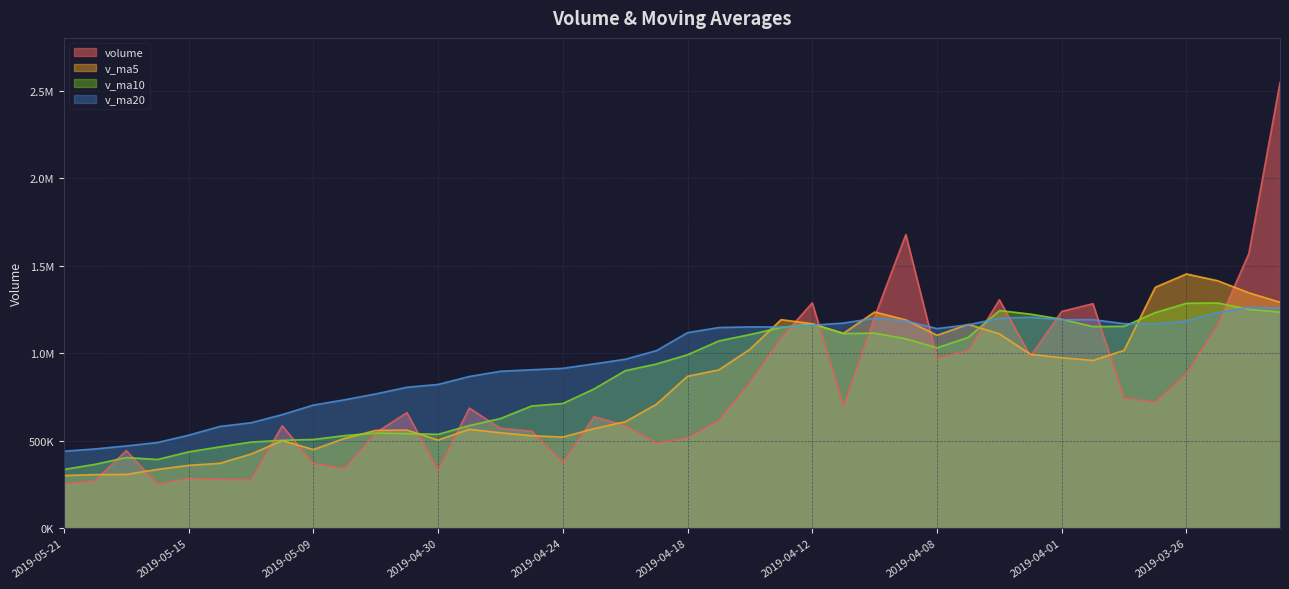

What position from the left is 2019-04-09?

28